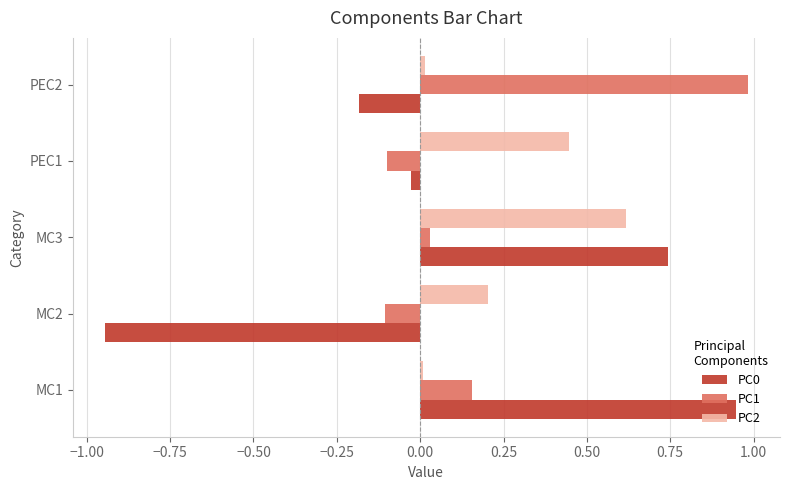

What is the sum of all PC2 values?

1.3